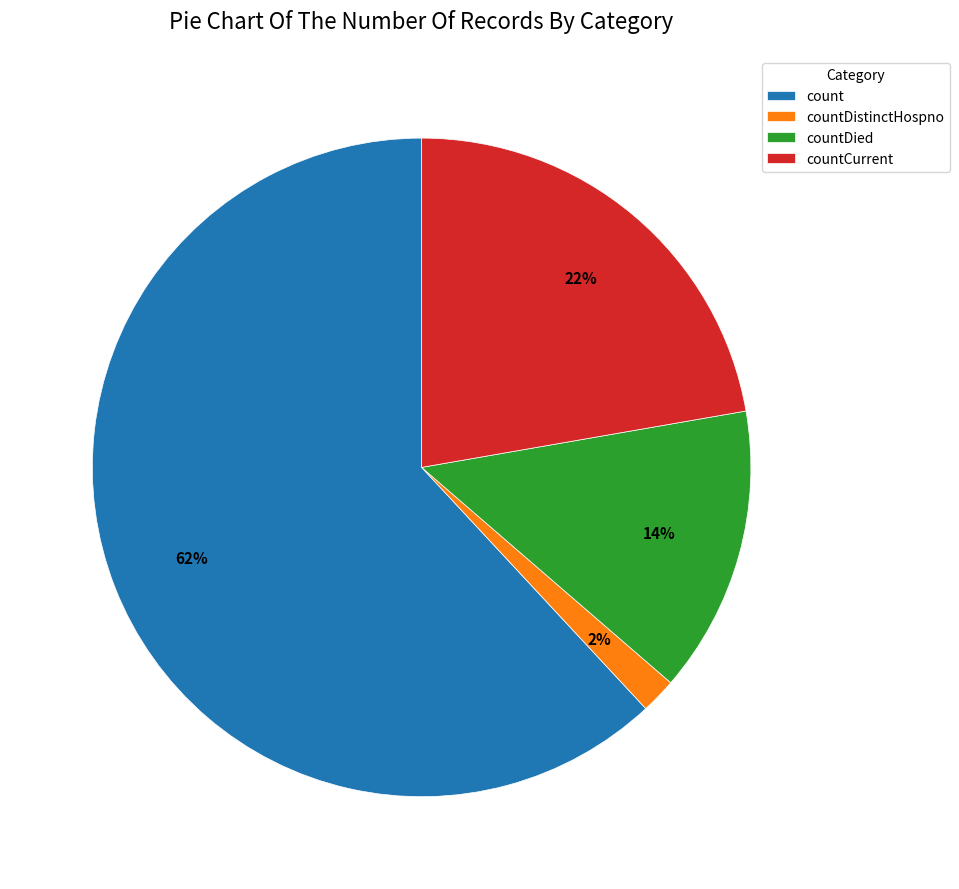

Is the sum of countDied and count greater than half?

Yes